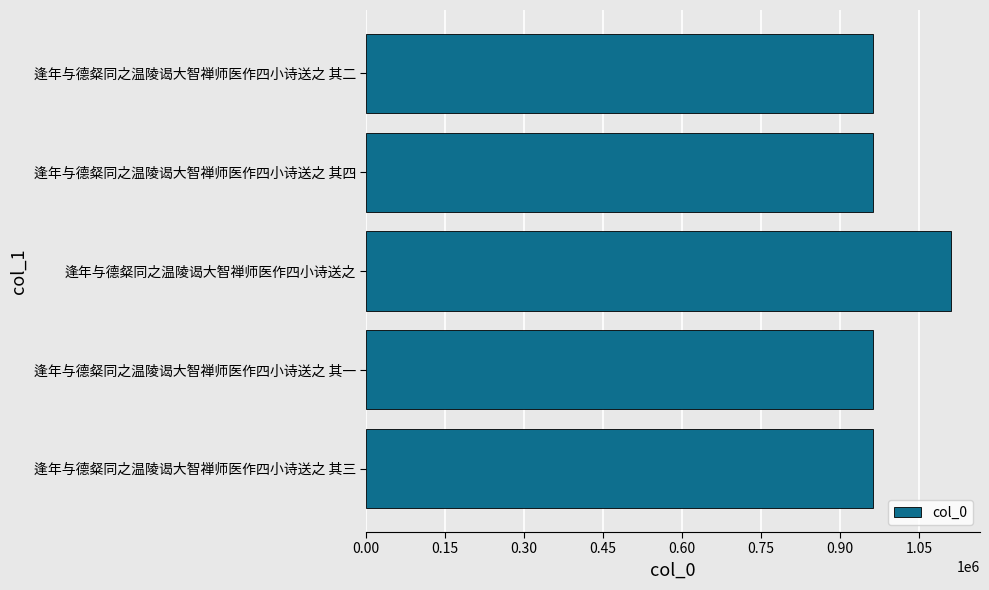

Approximately how many times larger is the value at 逢年与德粲同之温陵谒大智禅师医作四小诗送之 其三 compared to 逢年与德粲同之温陵谒大智禅师医作四小诗送之?

0.9